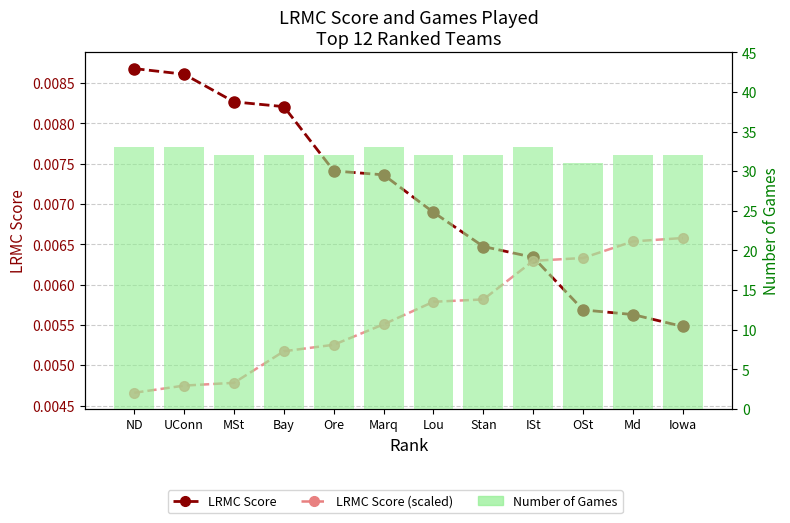

True or false: LRMC Score has a value of 0.0 at UConn.

True